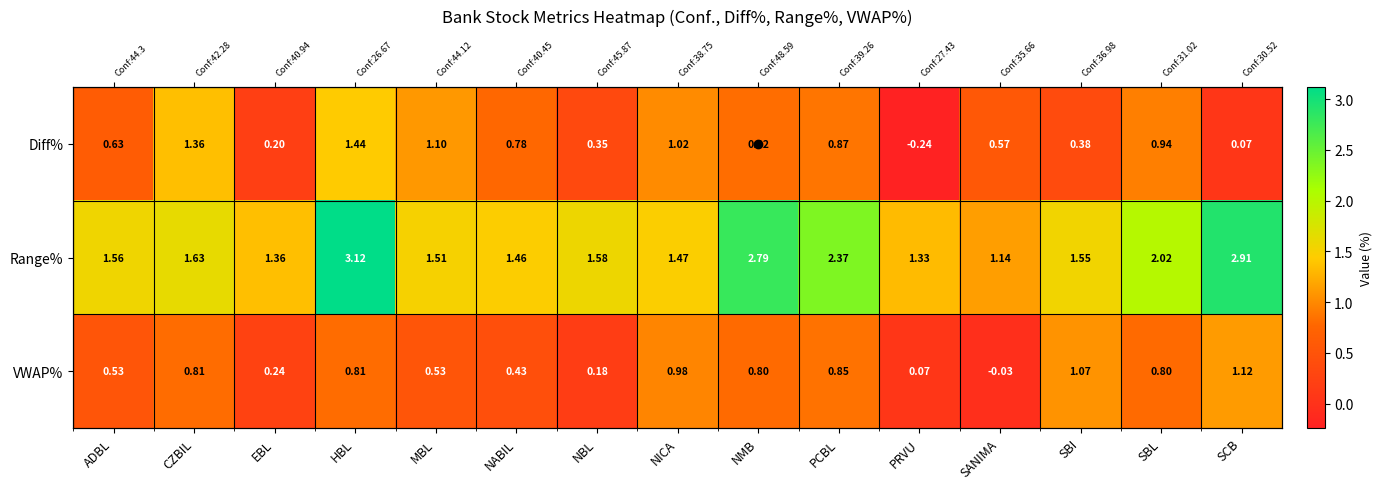

The value of Range% at PCBL is 3.3. True or false?

False